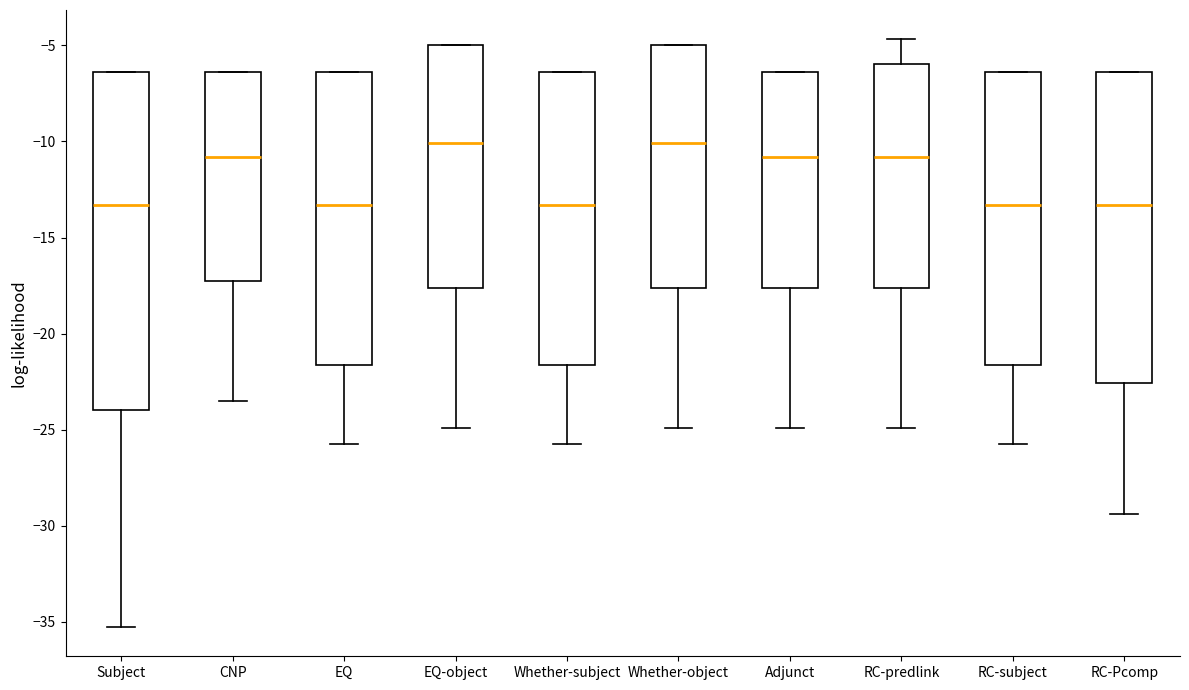

Reading left to right, transcribe this box plot: for each box, give where its median line is, the range the box spans, and where its two whiskers end, as read against the y-axis. The values are not printed on the chart, so give them approximately, as read against the axis.

Subject: median -13.5, box -24.0 to -6.5, whiskers -35.5 to -6.5
CNP: median -11.0, box -17.5 to -6.5, whiskers -23.5 to -6.5
EQ: median -13.5, box -21.5 to -6.5, whiskers -25.5 to -6.5
EQ-object: median -10.0, box -17.5 to -5.0, whiskers -25.0 to -5.0
Whether-subject: median -13.5, box -21.5 to -6.5, whiskers -25.5 to -6.5
Whether-object: median -10.0, box -17.5 to -5.0, whiskers -25.0 to -5.0
Adjunct: median -11.0, box -17.5 to -6.5, whiskers -25.0 to -6.5
RC-predlink: median -11.0, box -17.5 to -6.0, whiskers -25.0 to -4.5
RC-subject: median -13.5, box -21.5 to -6.5, whiskers -25.5 to -6.5
RC-Pcomp: median -13.5, box -22.5 to -6.5, whiskers -29.5 to -6.5